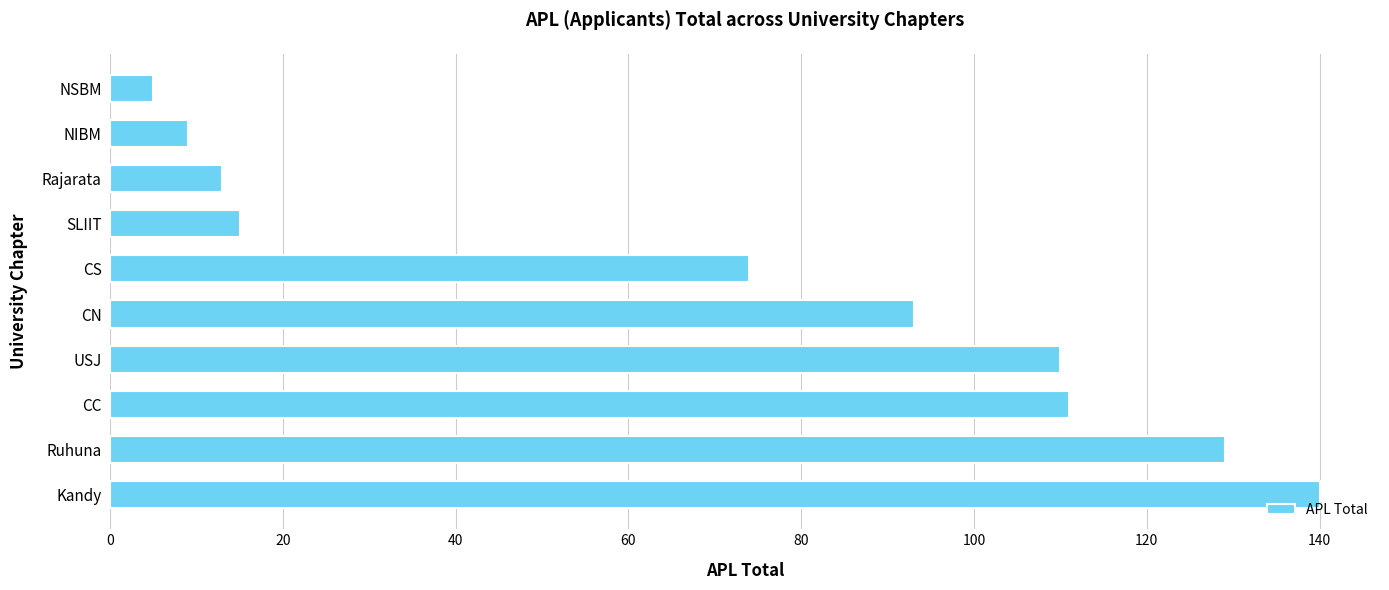

Read the value at Ruhuna.

129